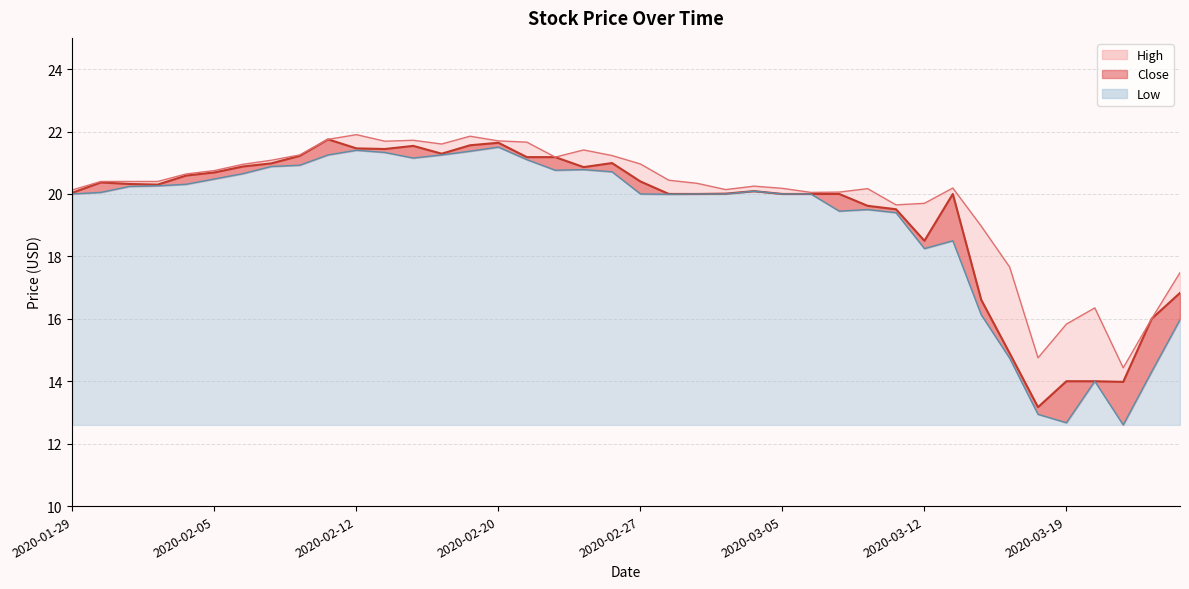

Where is the first local maximum for Low?

2020-02-12